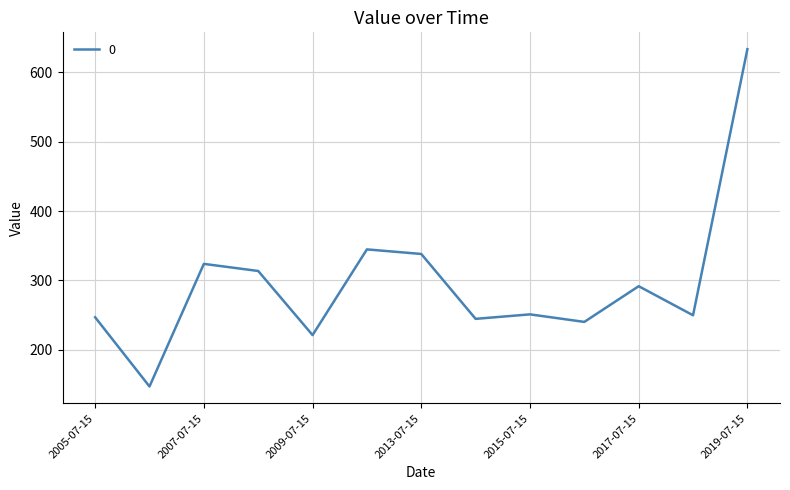

How many values are below 250?

6